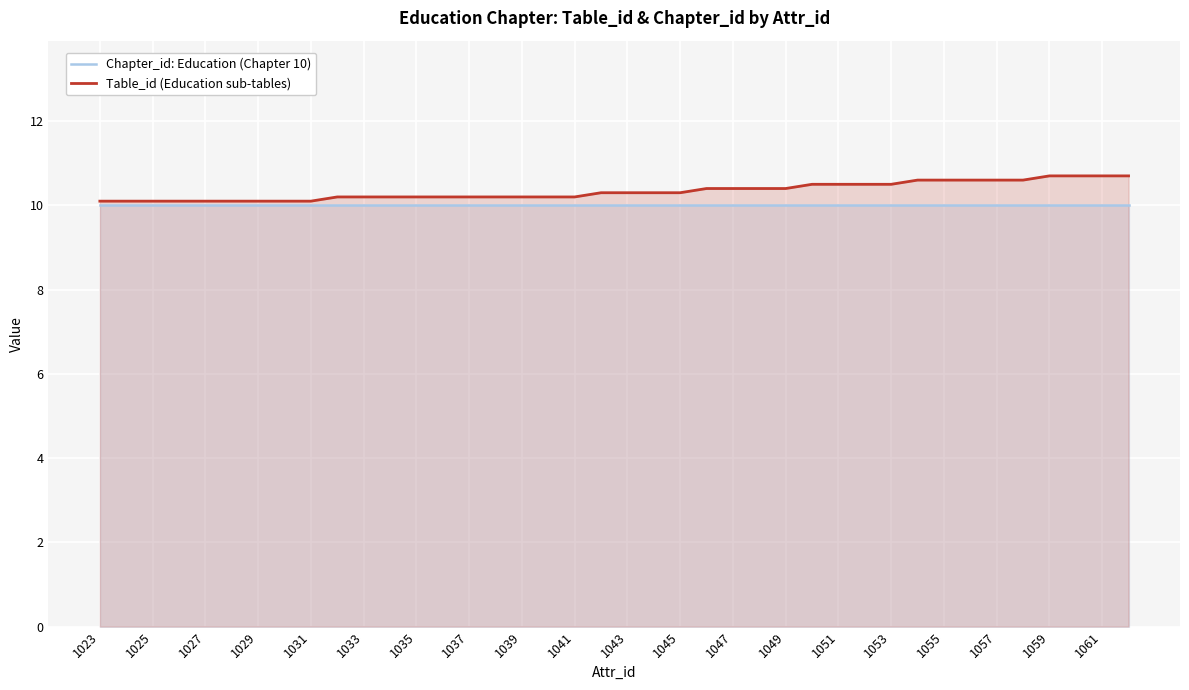

Rank the series by their maximum value, from lowest to highest.

Chapter_id: Education (Chapter 10), Table_id (Education sub-tables)